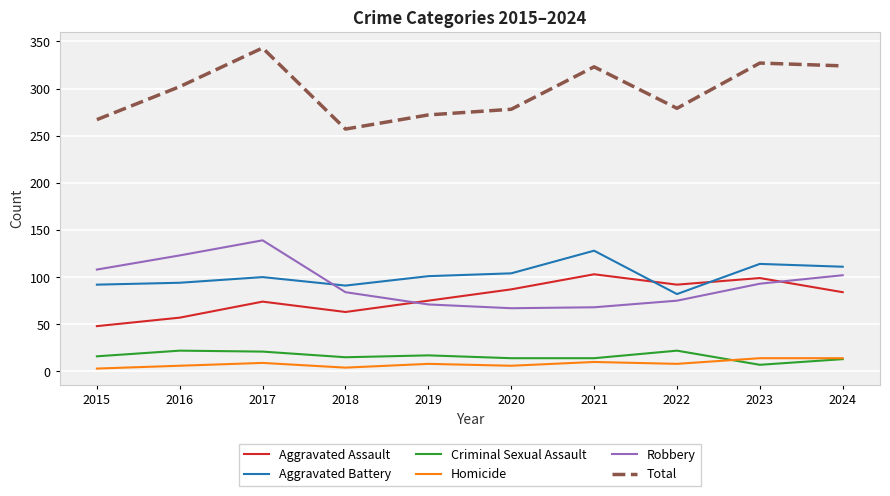

Which category has the highest value across all series?

2017